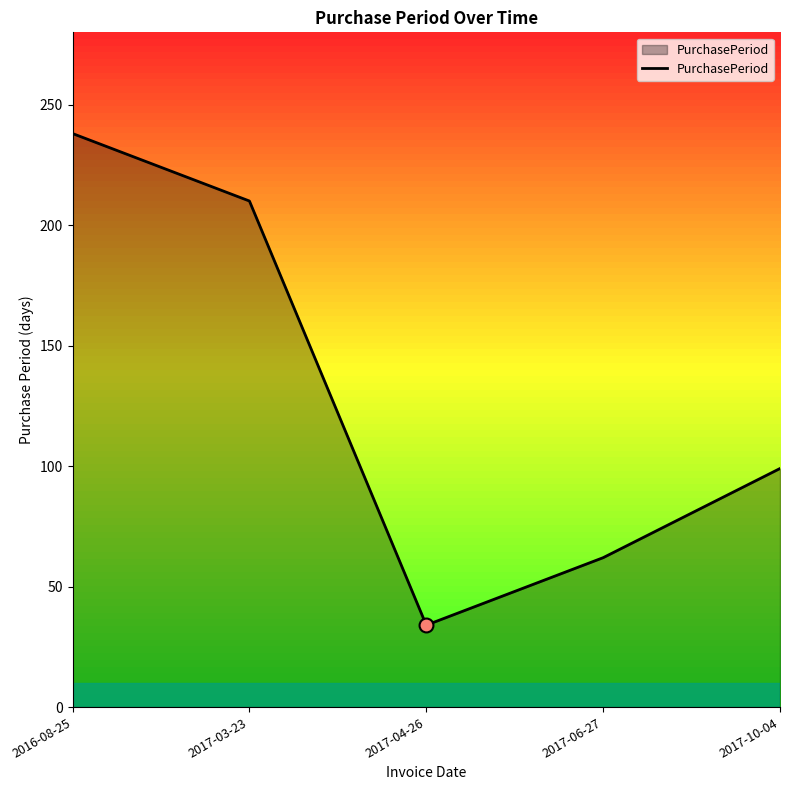

What is the change in value from 2017-03-23 to 2017-10-04?

-111